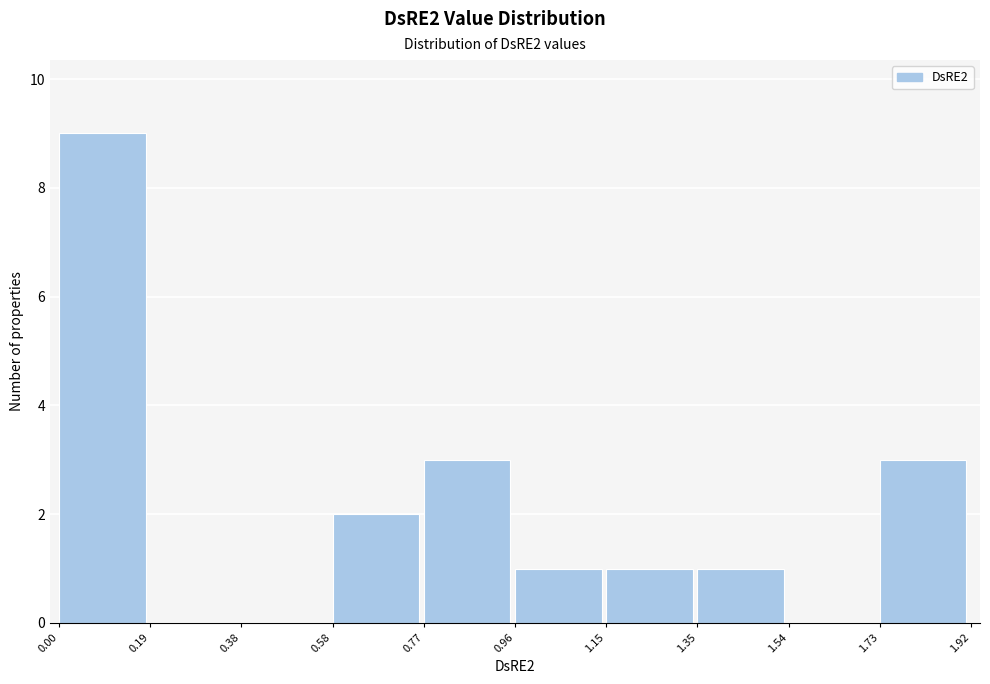

Reading left to right, transcribe this chart: for each bar, give the range it covers on the x-axis and its height. The values are not printed on the chart, so give them approximately, as read against the axis.

0.00 to 0.19: 9
0.19 to 0.38: 0
0.38 to 0.58: 0
0.58 to 0.77: 2
0.77 to 0.96: 3
0.96 to 1.15: 1
1.15 to 1.35: 1
1.35 to 1.54: 1
1.54 to 1.73: 0
1.73 to 1.92: 3